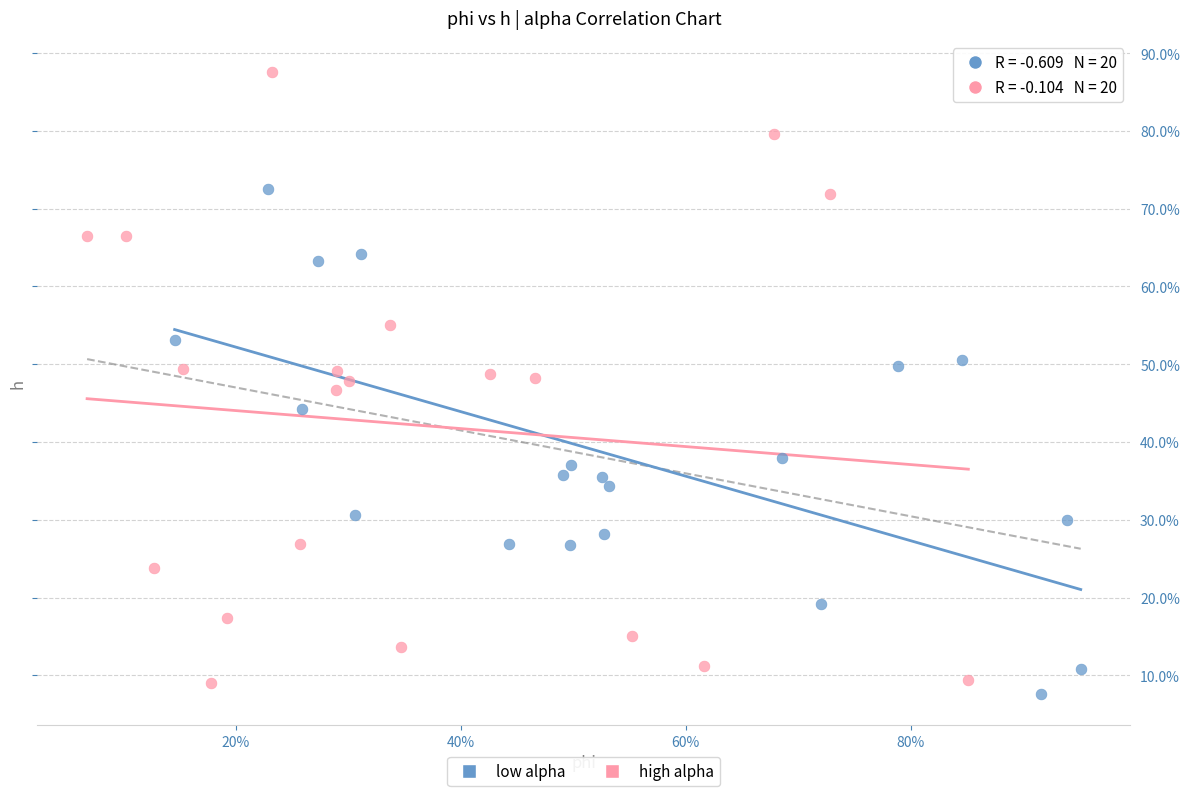

Which series reaches the maximum Y coordinate?

high alpha